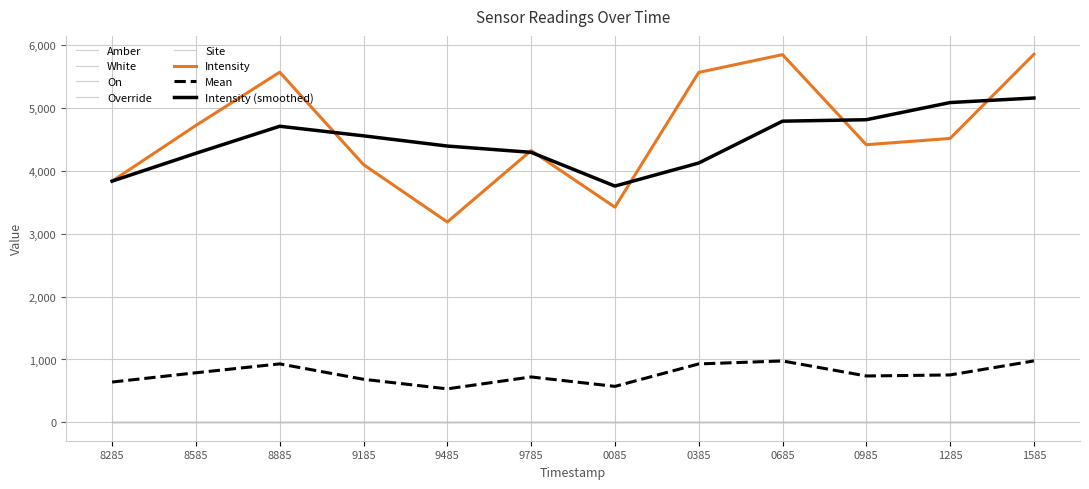

At which category is the sum across all series the highest?

1690041585